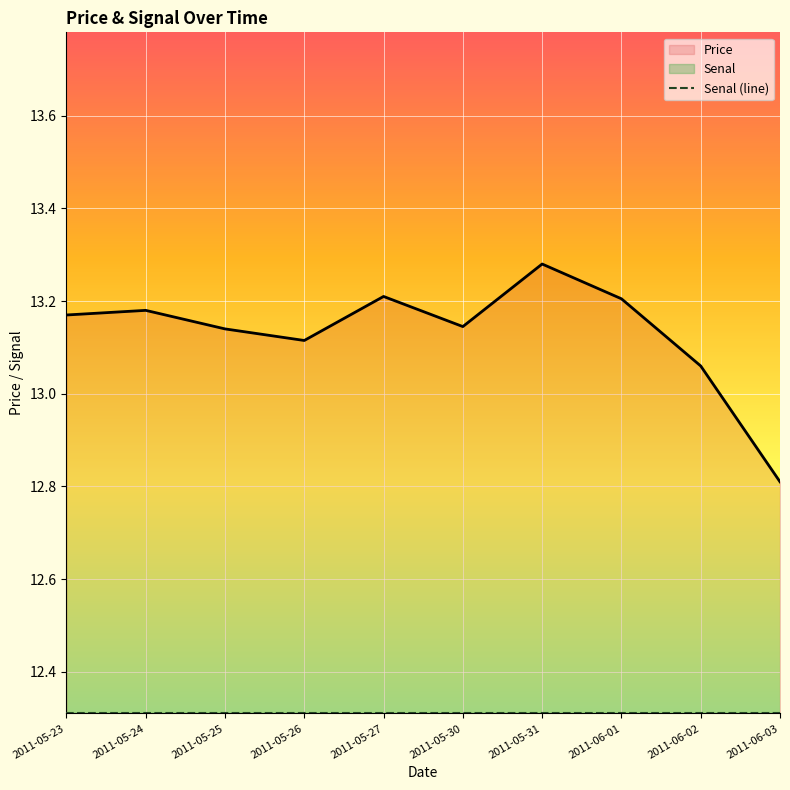

At which category is the sum across all series the highest?

2011-05-31